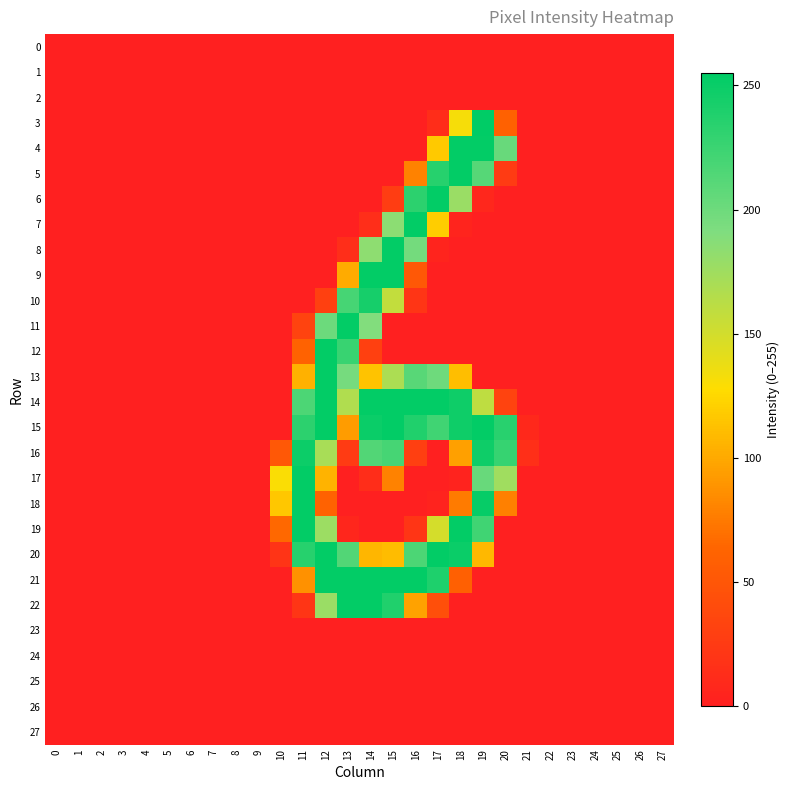

Which series has the largest total across all categories?

15